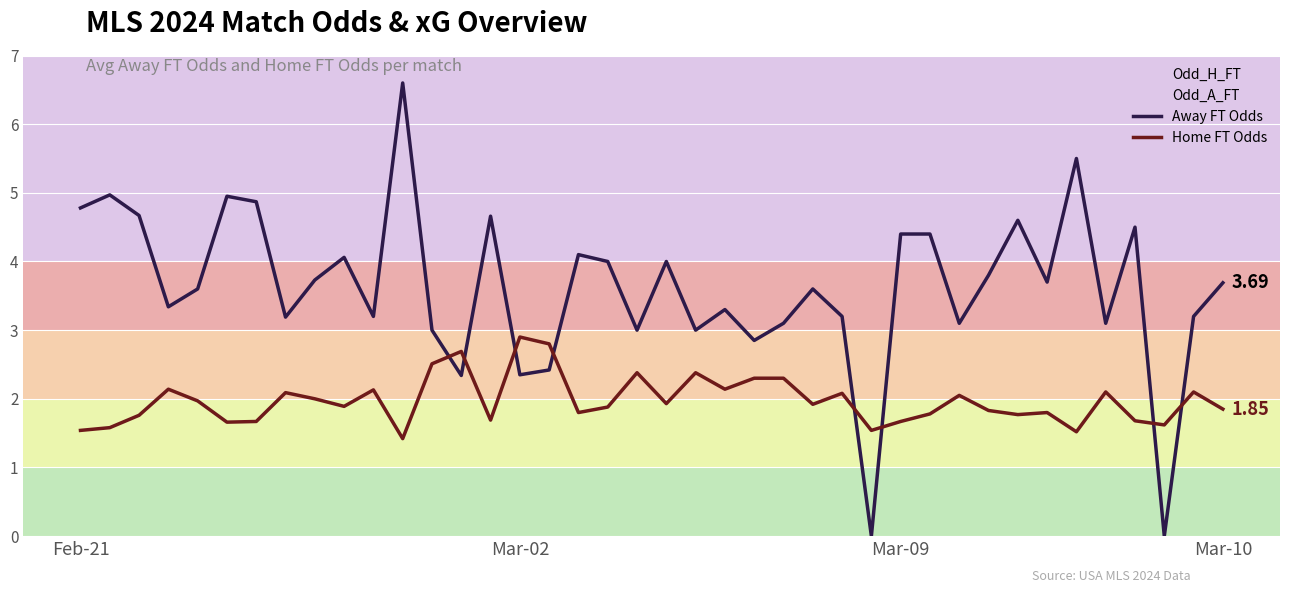

How many intersections are there between Away FT Odds and Home FT Odds?

8